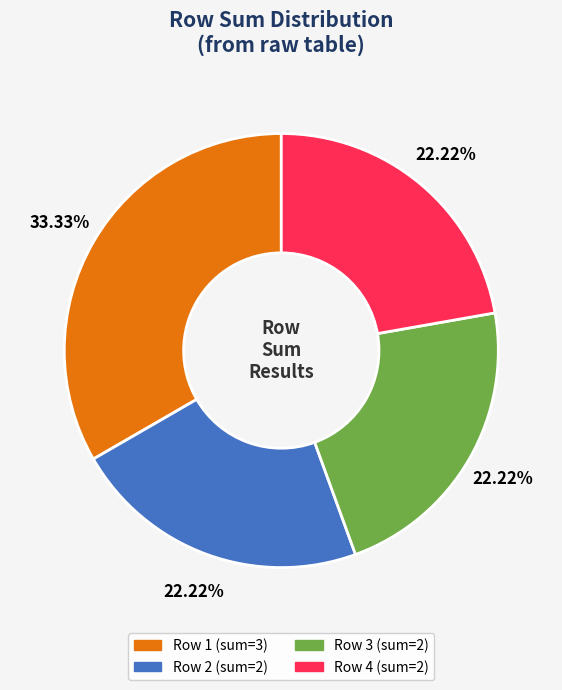

Is there any slice that represents more than half of the pie?

No